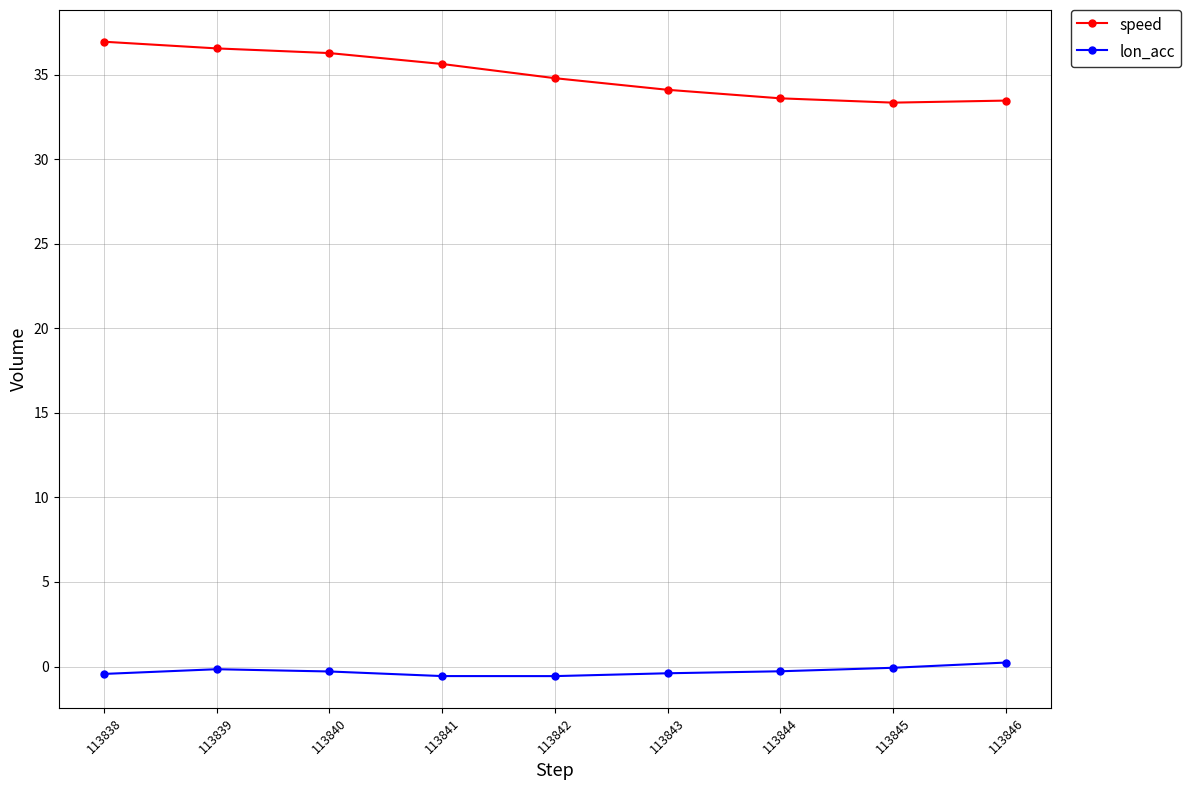

What is the total value across all series at 113846?

33.7